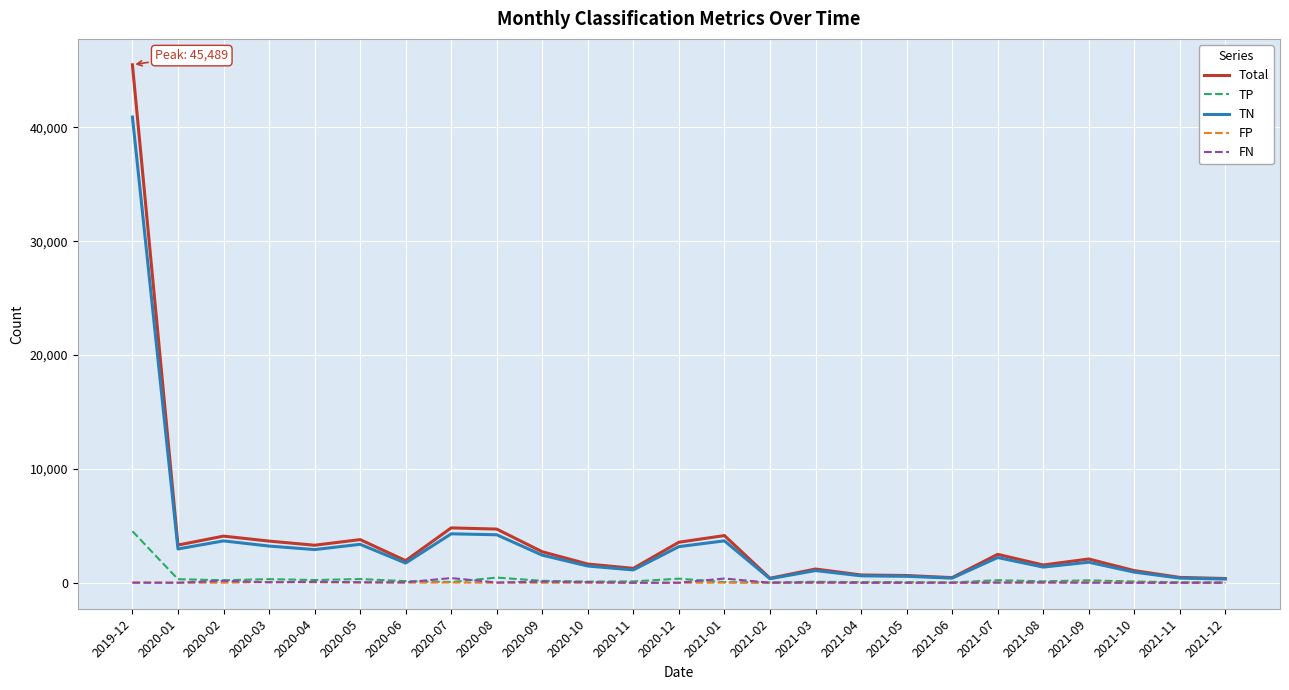

At which label does TP first exceed 131?

2019-12